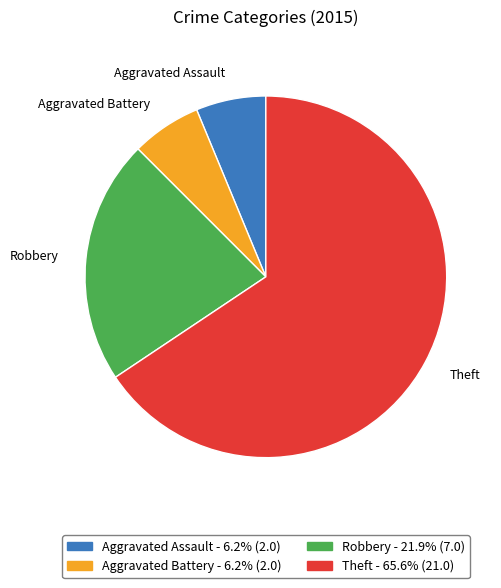

What is the largest slice in the pie chart?

Theft